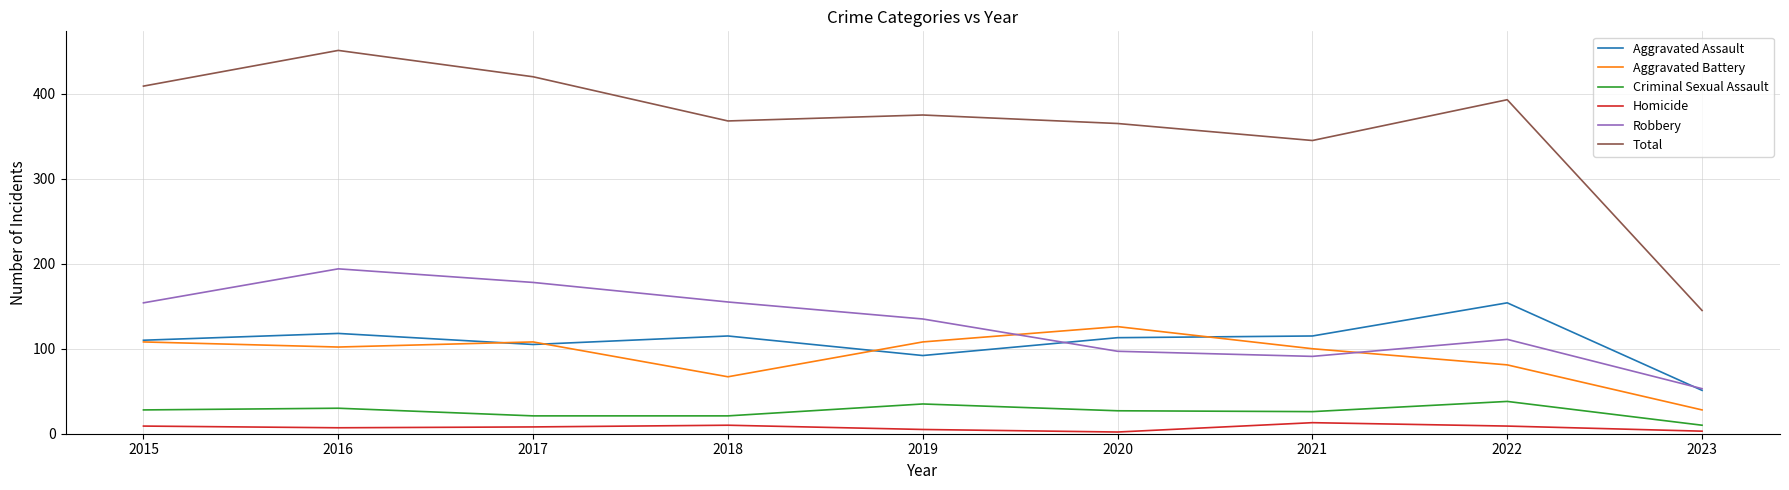

Which category has the highest value in the Aggravated Battery series?

2020